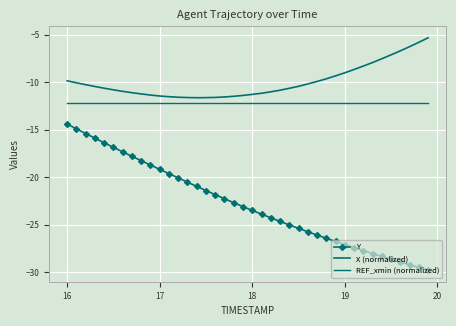

What are all the series names shown in the legend?

Y, X (normalized), REF_xmin (normalized)